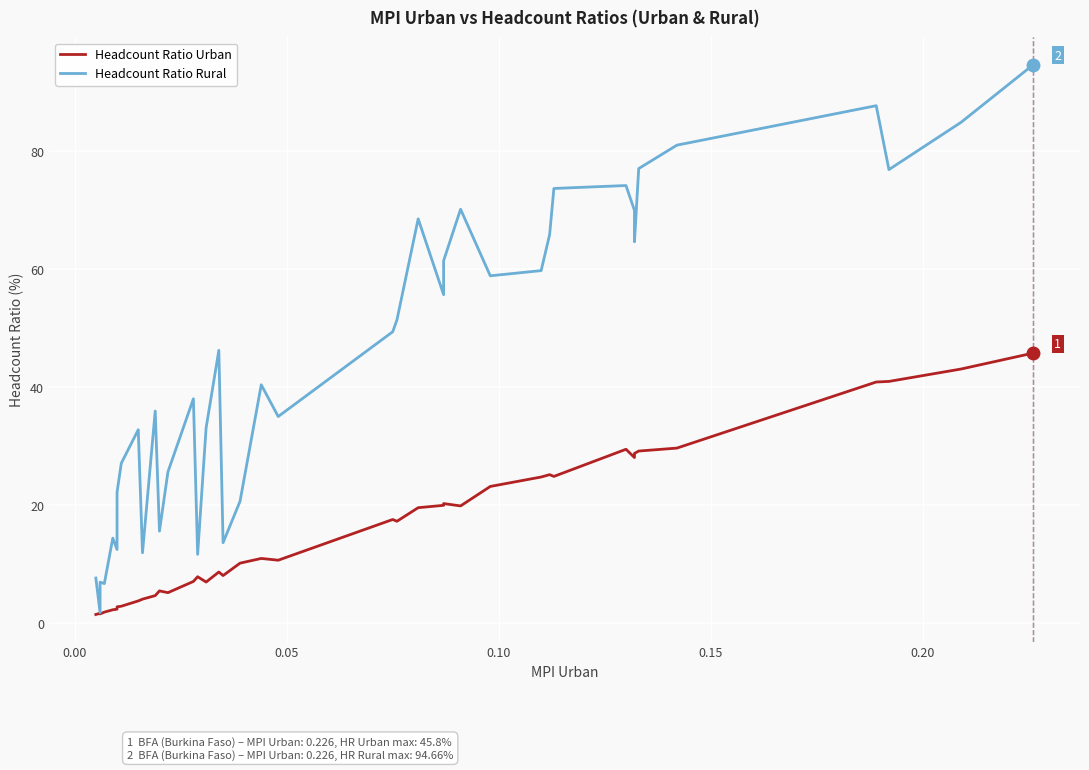

True or false: Headcount Ratio Rural and Headcount Ratio Urban cross at least once.

False